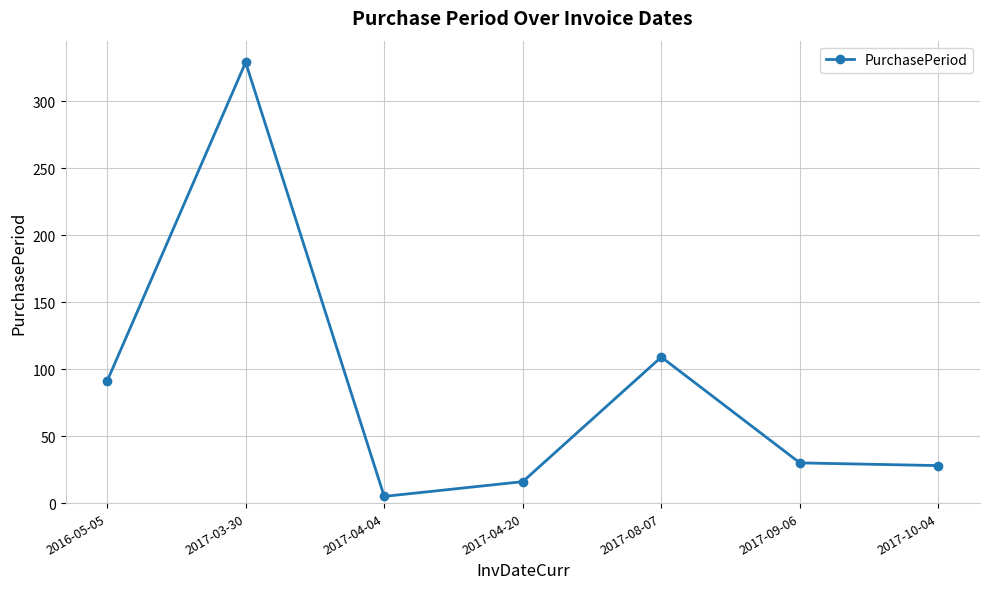

Is it true that the value at 2017-04-20 is 4?

False